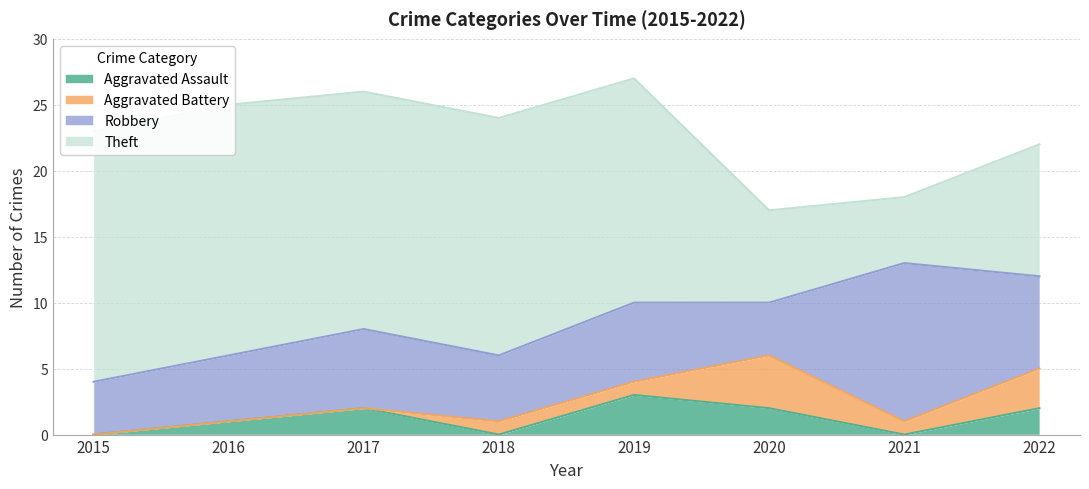

Count the number of data series in this chart.

4